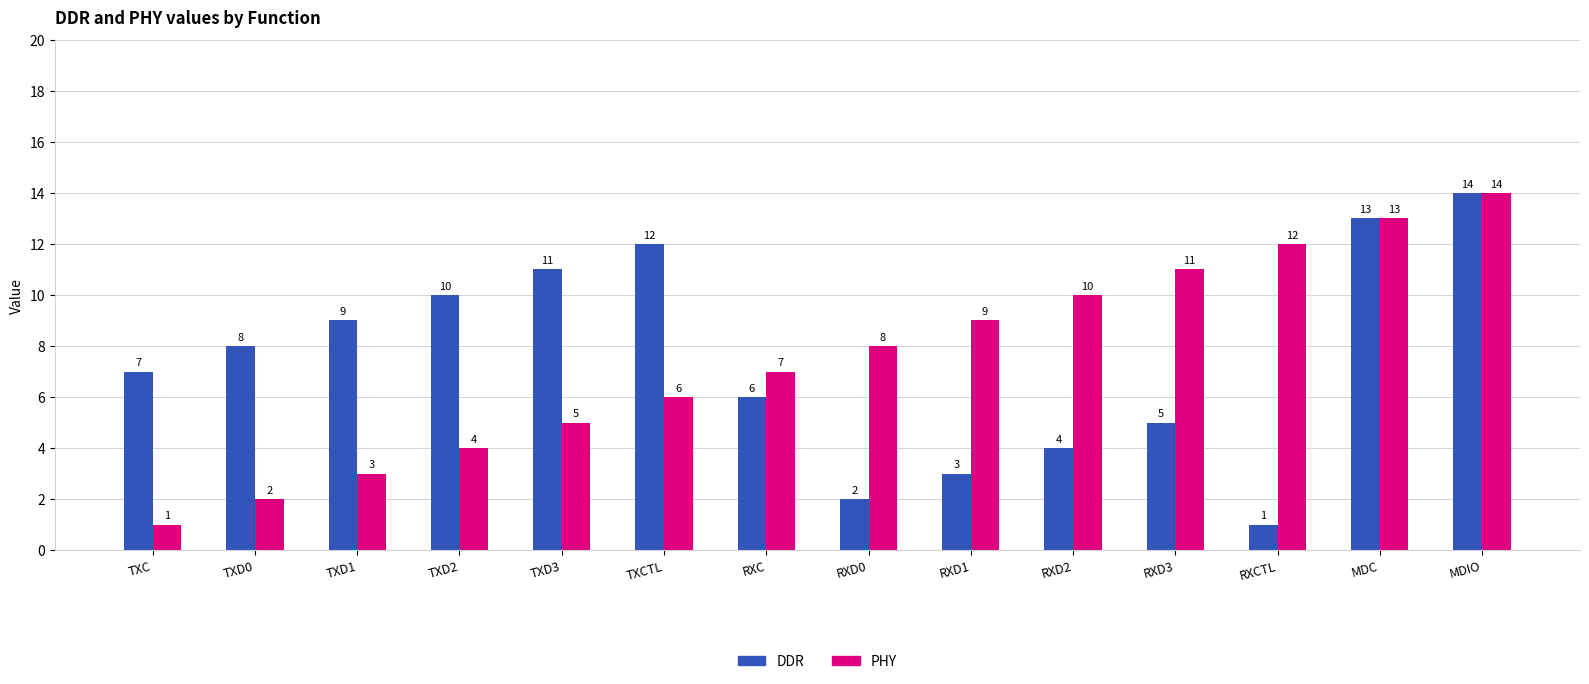

What is the average value of the DDR series?

8